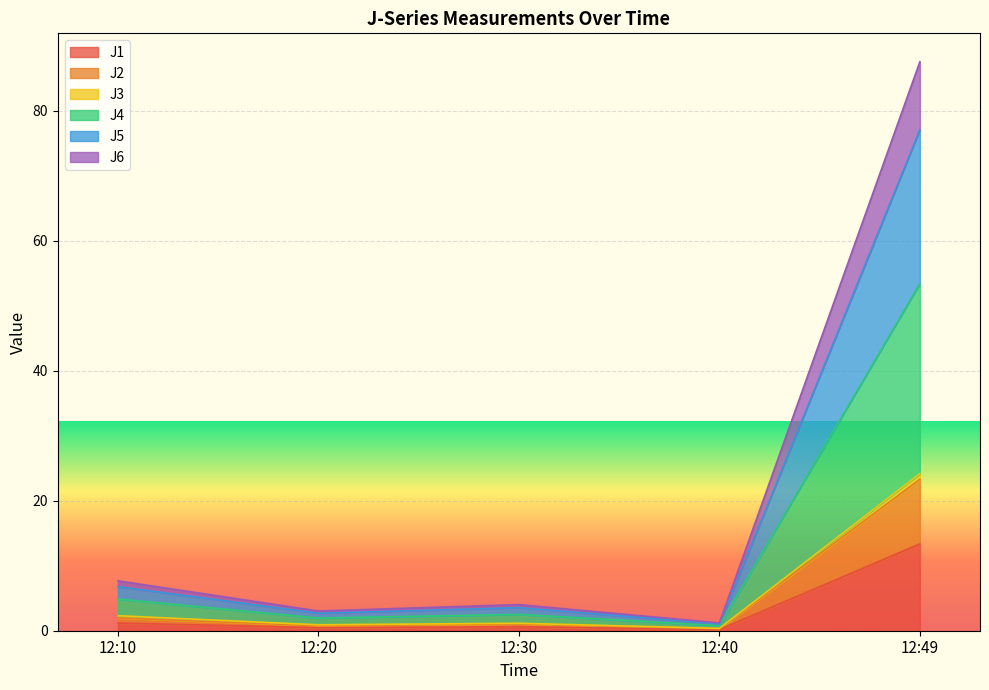

Is the value of J2 at 12:40 greater than the value of J5 at 12:49?

No